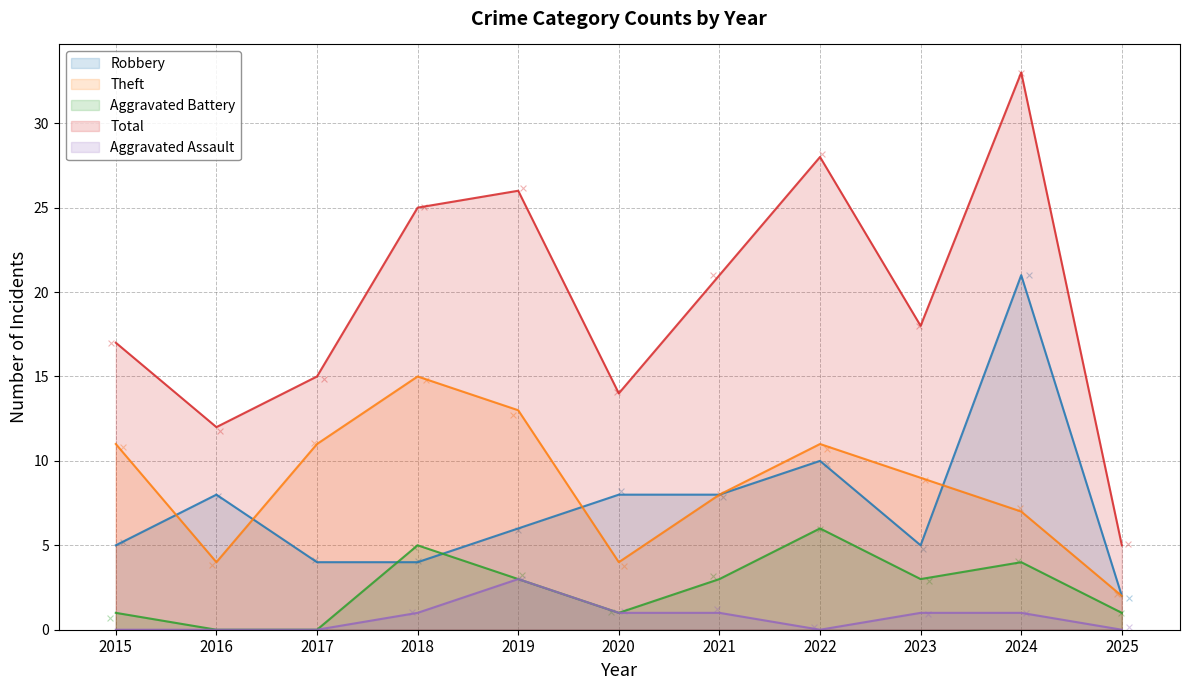

What are all the series names shown in the legend?

Robbery, Theft, Aggravated Battery, Total, Aggravated Assault